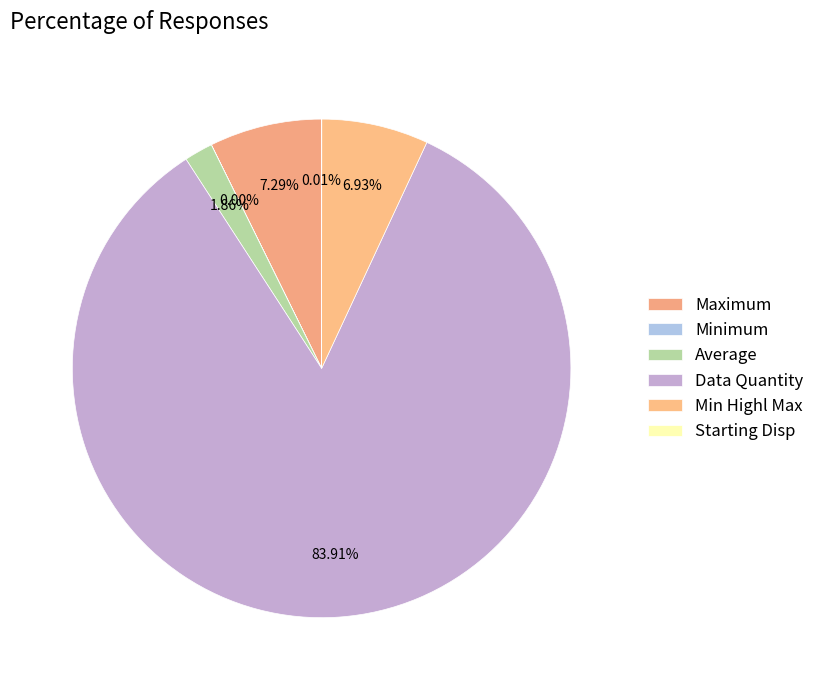

What portion of the pie excludes Maximum?

92.7%